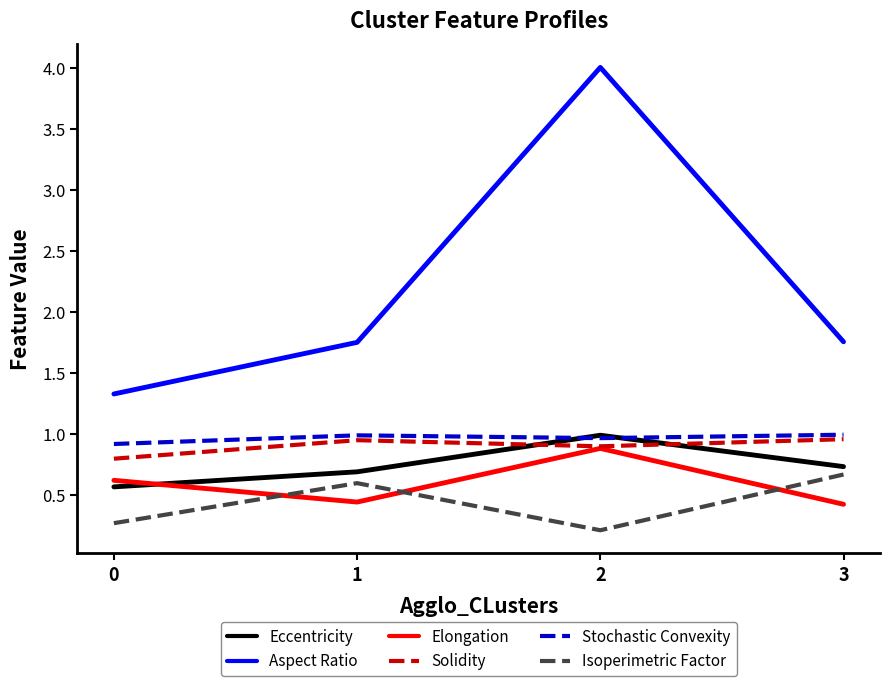

True or false: Isoperimetric Factor and Eccentricity cross at least once.

False